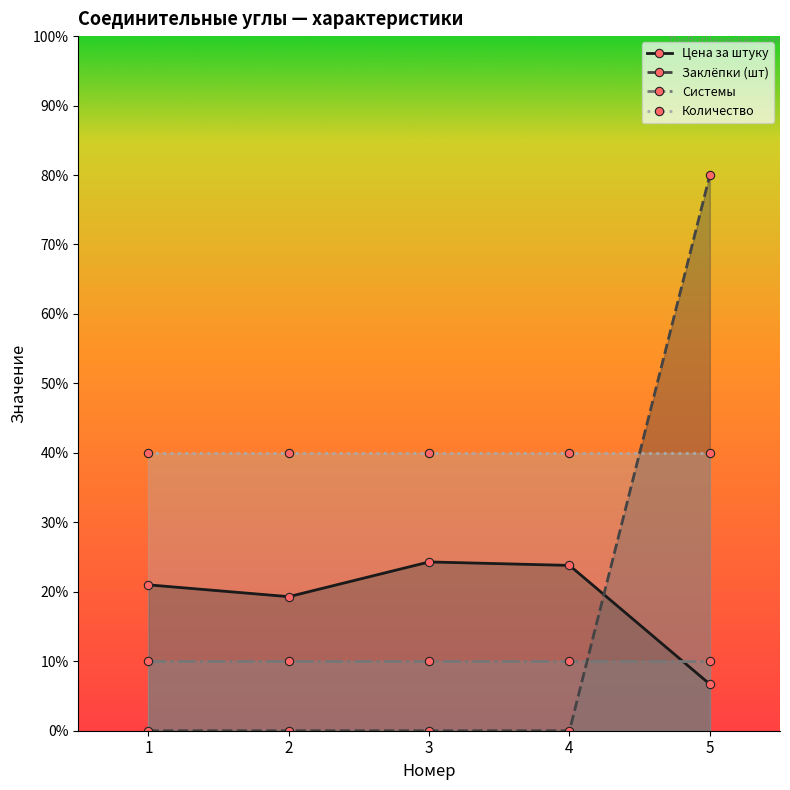

The Количество series shows 2.8 at 4. True or false?

False